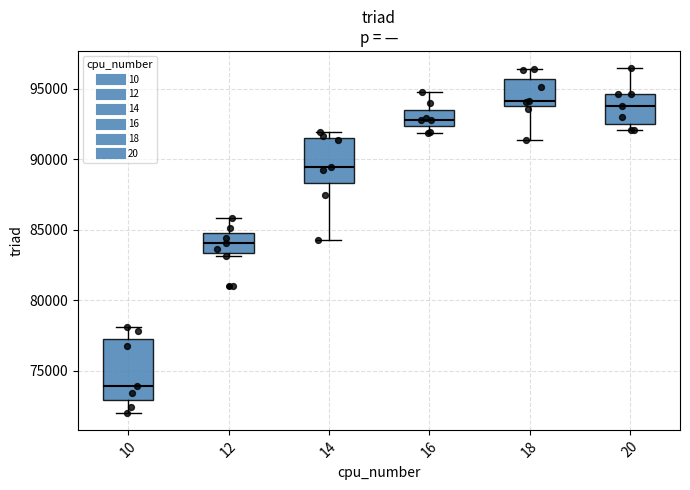

Reading left to right, read every box against the y-axis: the position of its median line, the range the box covers, and the ends of its whiskers. The values are not printed on the chart, so give them approximately, as read against the axis.

10: median 74000, box 73000 to 77500, whiskers 72000 to 78000
12: median 84000, box 83500 to 85000, whiskers 83000 to 86000
14: median 89500, box 88500 to 91500, whiskers 84500 to 92000
16: median 93000, box 92500 to 93500, whiskers 92000 to 95000
18: median 94000 (just above the box's lower edge), box 94000 to 95500, whiskers 91500 to 96500
20: median 94000, box 92500 to 94500, whiskers 92000 to 96500